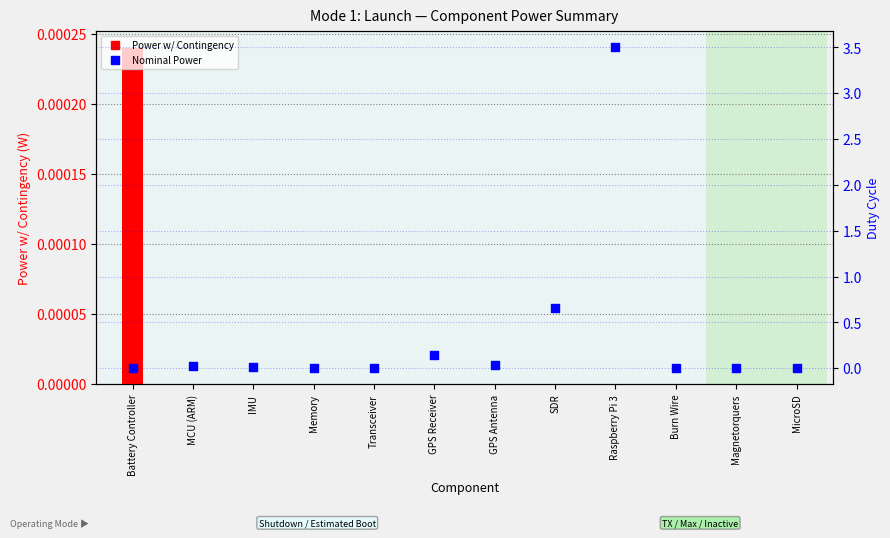

What are all the series names shown in the legend?

Power w/ Contingency, Nominal Power